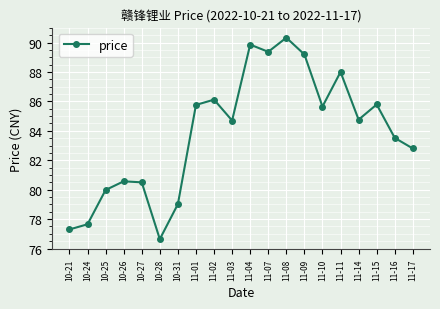

What is the minimum value shown in the chart?

76.6